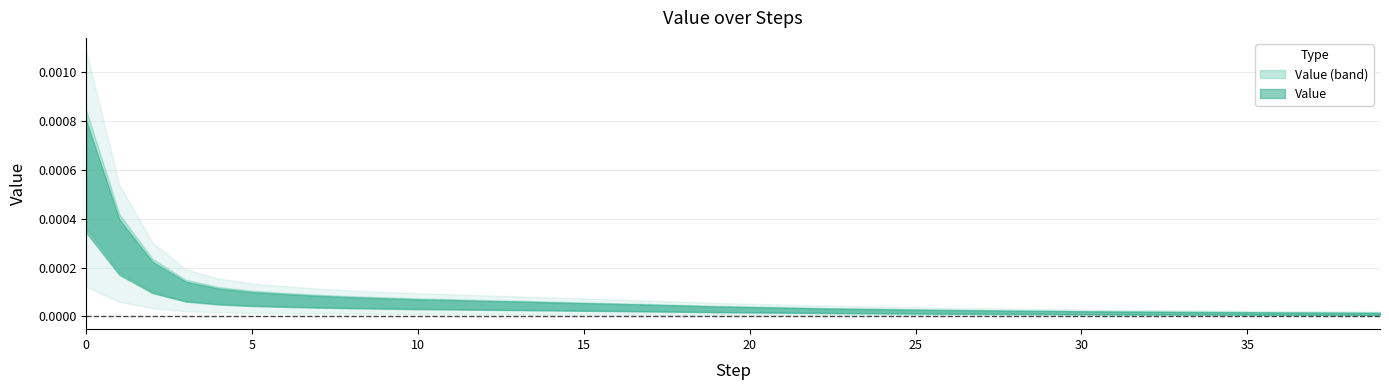

True or false: the data shows 0.0 at 30.

False